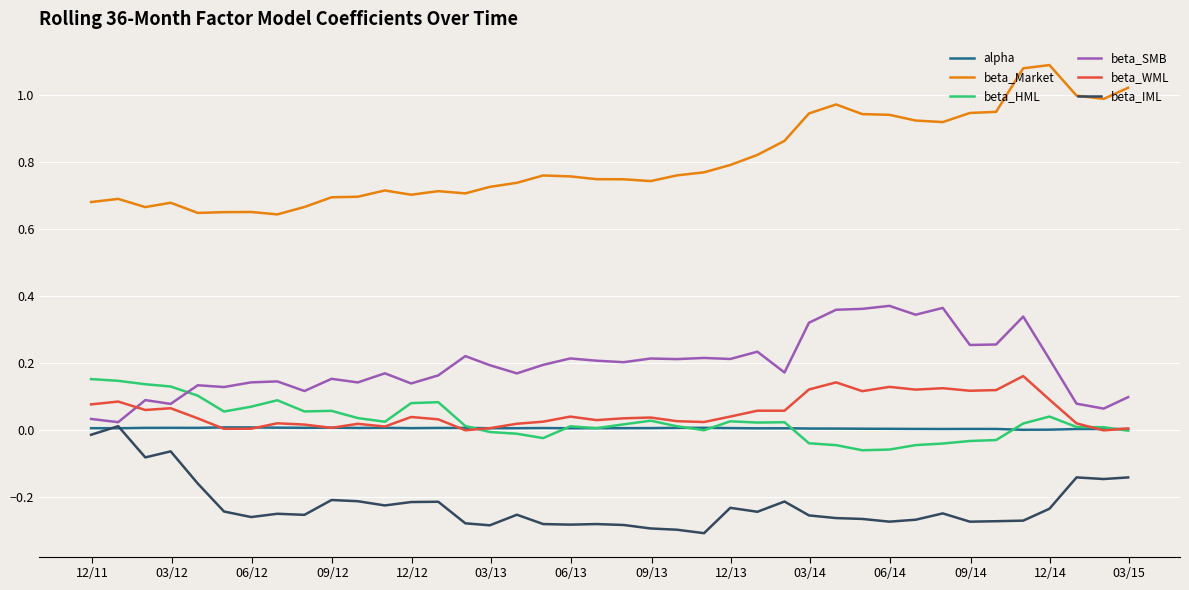

True or false: alpha and beta_Market cross at least once.

False